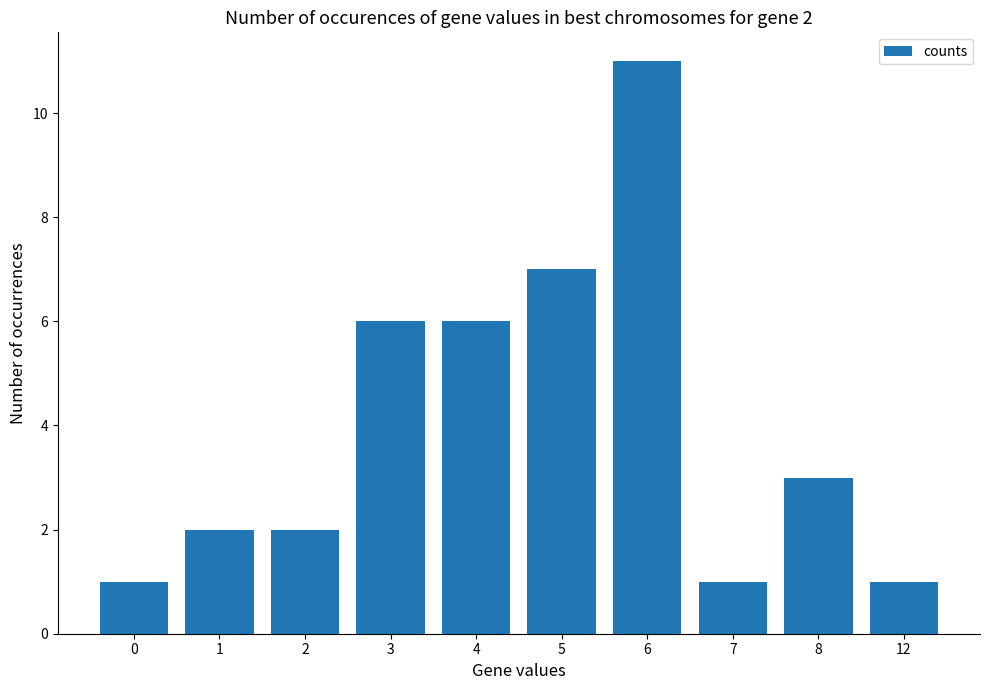

Which has a higher value, 1 or 6?

6